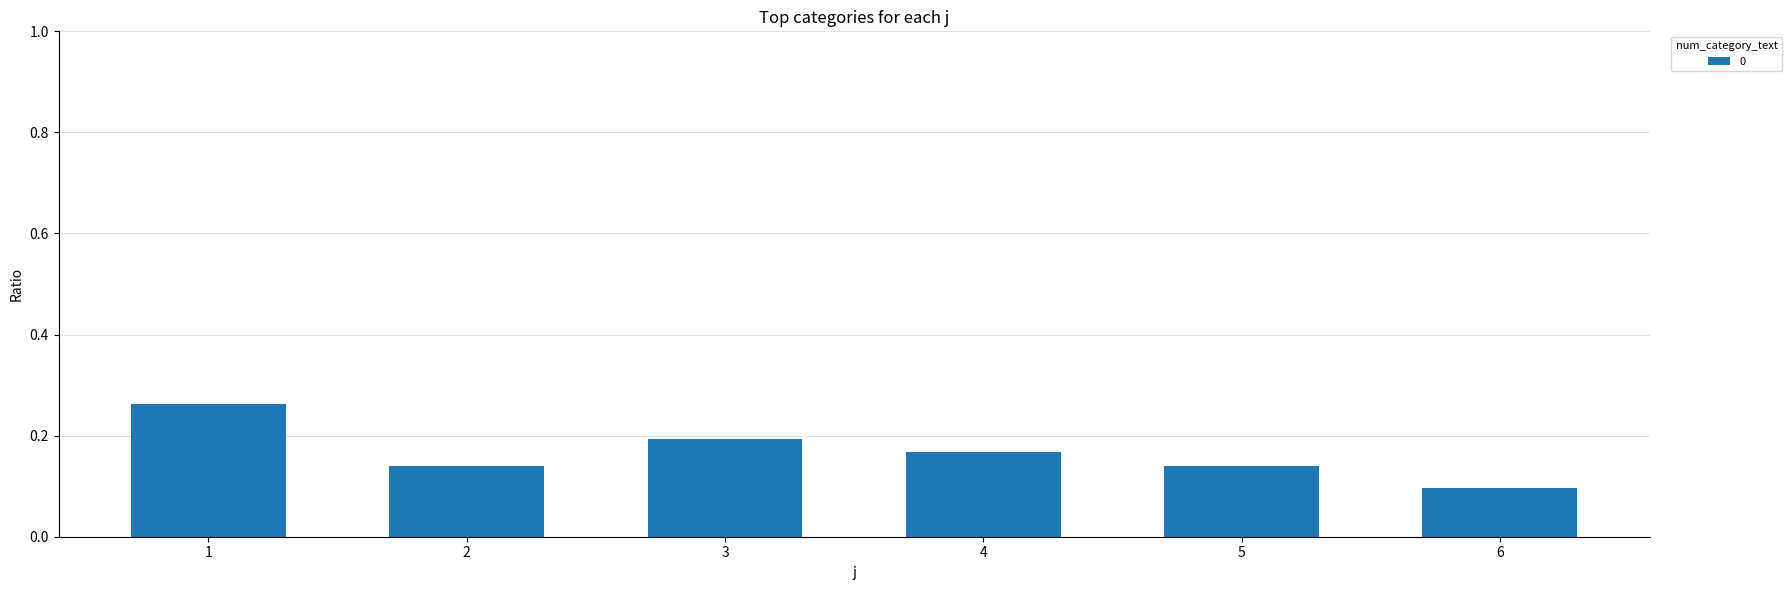

Does the chart contain stacked bars?

No